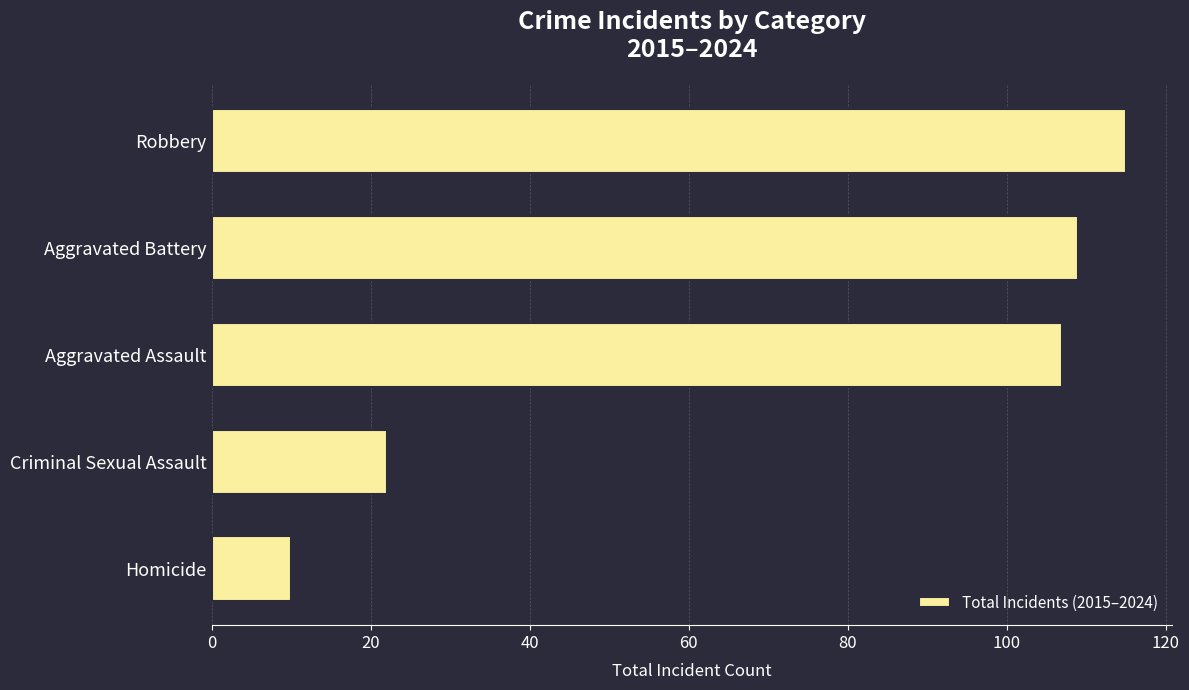

Reading bottom to top, list all the values displayed in this chart.

Homicide=10	Criminal Sexual Assault=22	Aggravated Assault=107	Aggravated Battery=109	Robbery=115